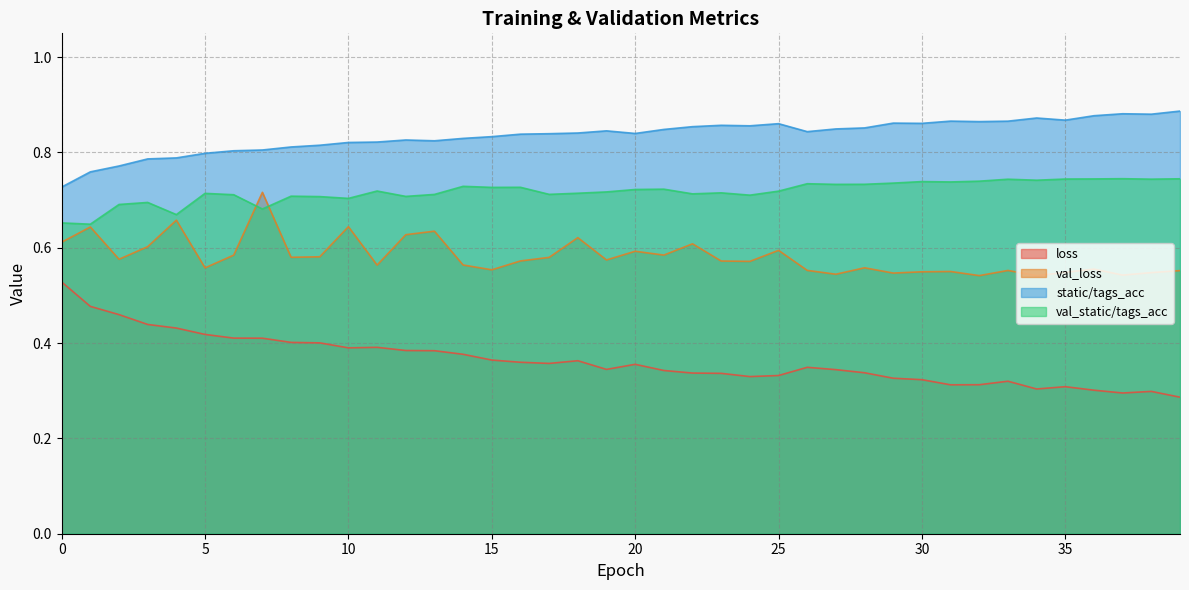

Where is the first local minimum for val_loss?

2